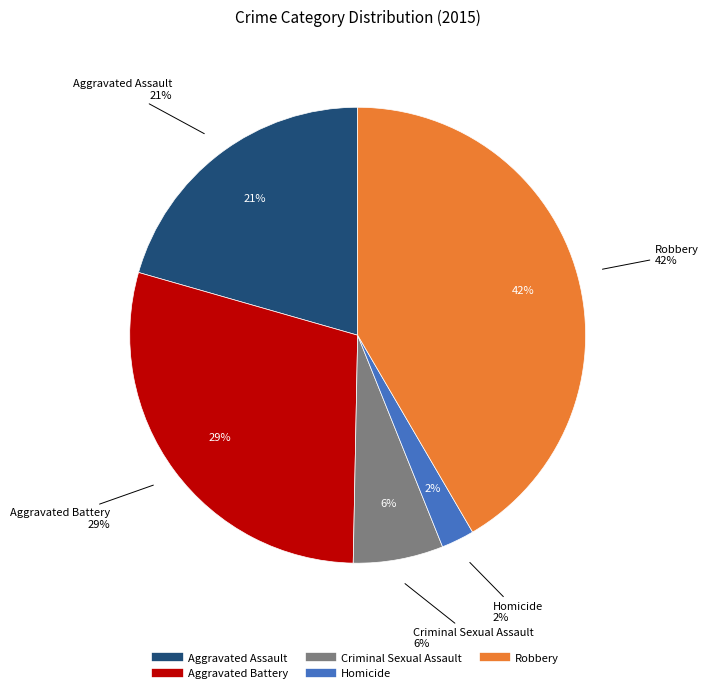

Count the number of slices in the pie.

5